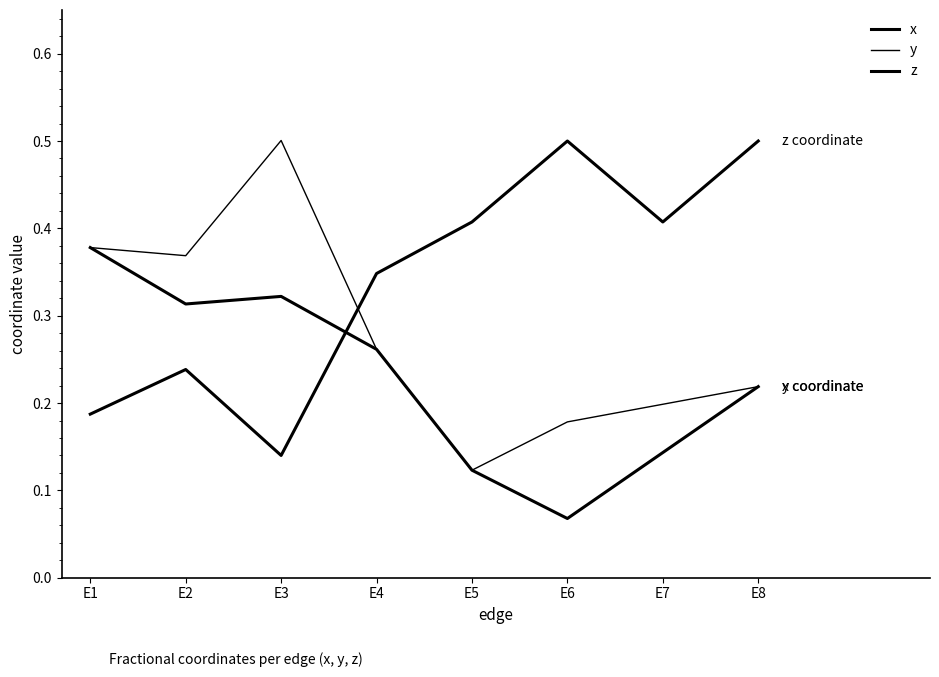

Does the chart have visible grid lines?

No